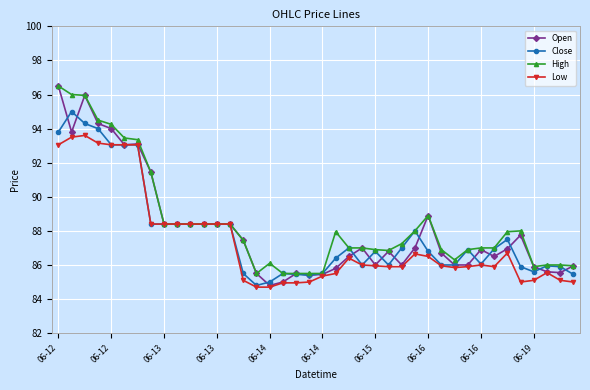

What is the minimum value shown in the chart?

84.7